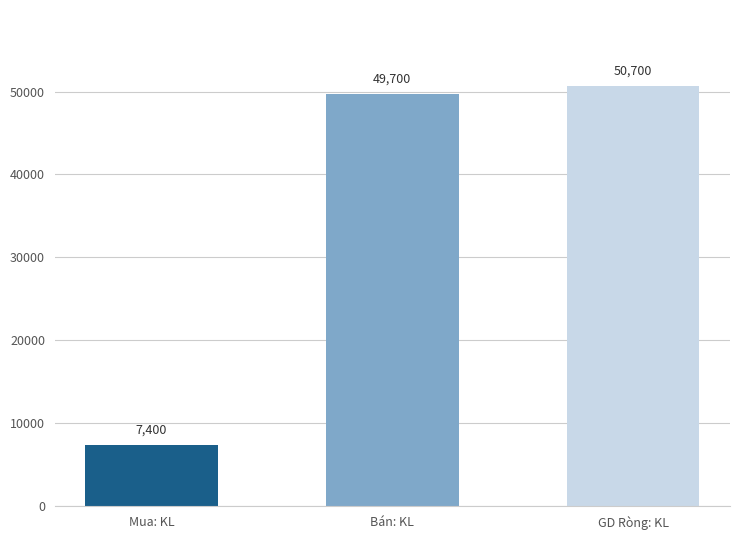

The Giao dịch ròng: Khối lượng series shows -8999 at 2023-06-12. True or false?

False